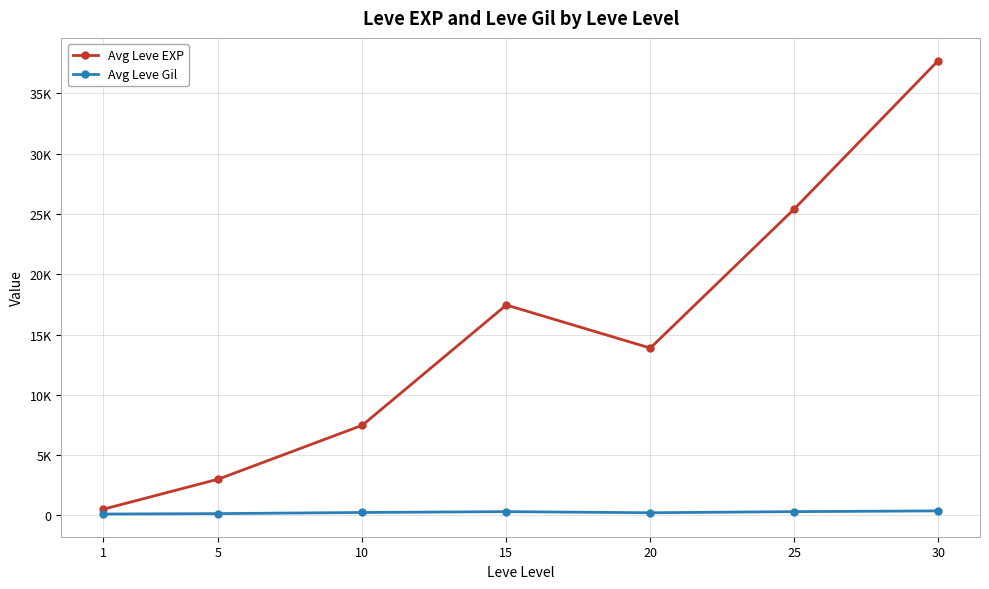

At 10, list the series in order from smallest to largest.

Avg Leve Gil, Avg Leve EXP